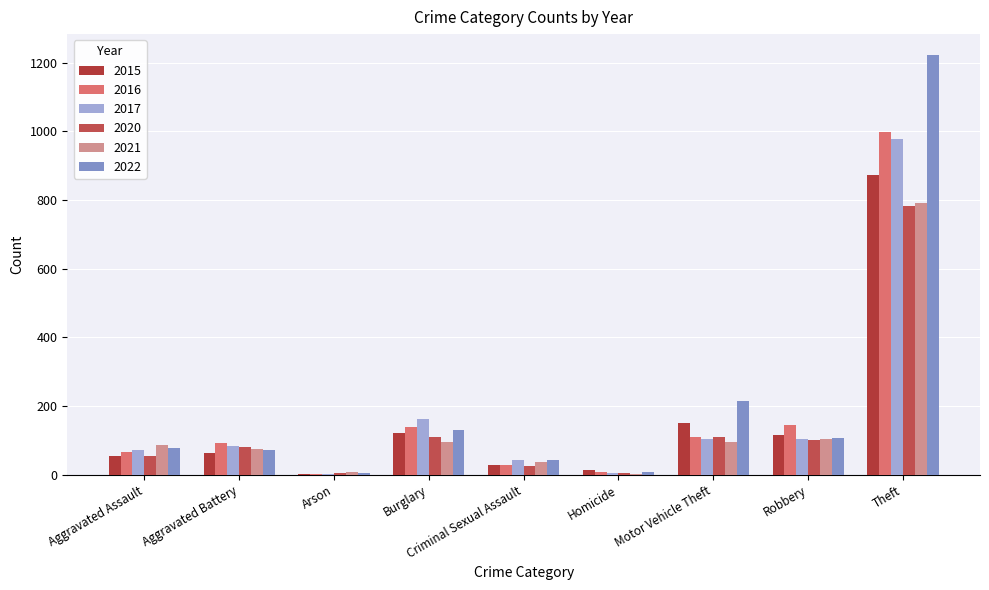

Reading left to right, extract all data points from this chart.

2015: Aggravated Assault=54	Aggravated Battery=64	Arson=2	Burglary=121	Criminal Sexual Assault=28	Homicide=13	Motor Vehicle Theft=152	Robbery=117	Theft=874
2016: Aggravated Assault=66	Aggravated Battery=93	Arson=2	Burglary=139	Criminal Sexual Assault=28	Homicide=8	Motor Vehicle Theft=110	Robbery=145	Theft=999
2017: Aggravated Assault=72	Aggravated Battery=83	Arson=1	Burglary=162	Criminal Sexual Assault=44	Homicide=5	Motor Vehicle Theft=104	Robbery=105	Theft=979
2020: Aggravated Assault=56	Aggravated Battery=82	Arson=4	Burglary=110	Criminal Sexual Assault=26	Homicide=6	Motor Vehicle Theft=109	Robbery=102	Theft=783
2021: Aggravated Assault=86	Aggravated Battery=75	Arson=8	Burglary=95	Criminal Sexual Assault=36	Homicide=2	Motor Vehicle Theft=96	Robbery=105	Theft=791
2022: Aggravated Assault=77	Aggravated Battery=71	Arson=4	Burglary=131	Criminal Sexual Assault=42	Homicide=9	Motor Vehicle Theft=216	Robbery=107	Theft=1222